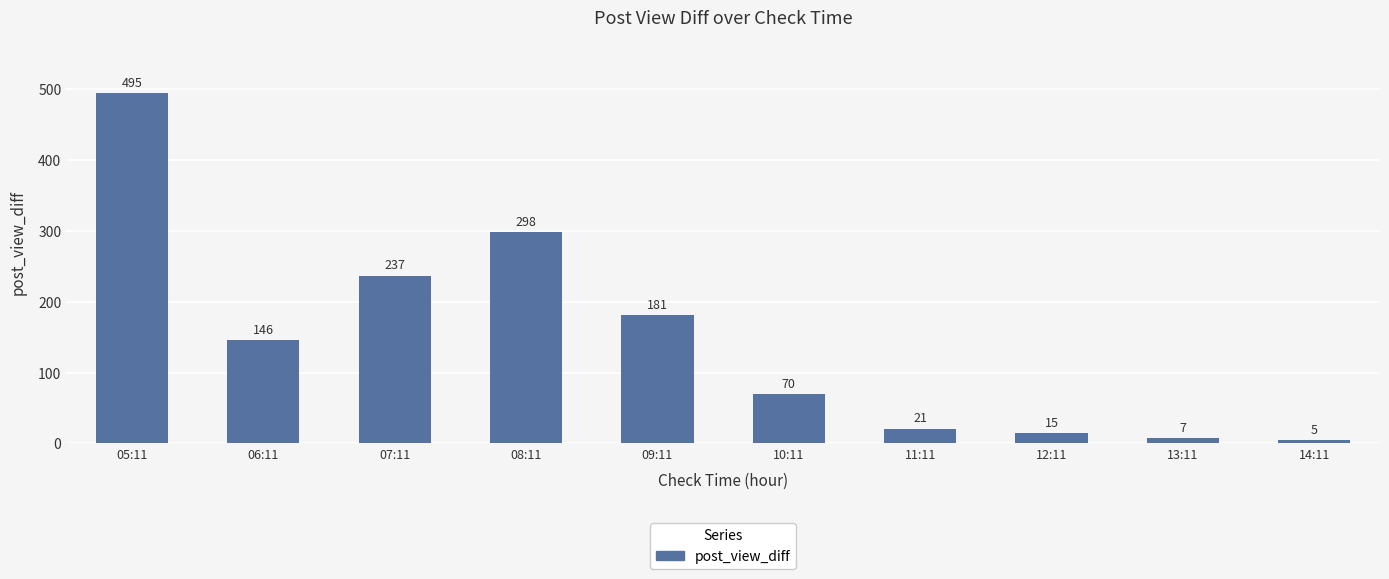

Reading right to left, transcribe all the data shown in this chart.

14:11=5	13:11=7	12:11=15	11:11=21	10:11=70	09:11=181	08:11=298	07:11=237	06:11=146	05:11=495